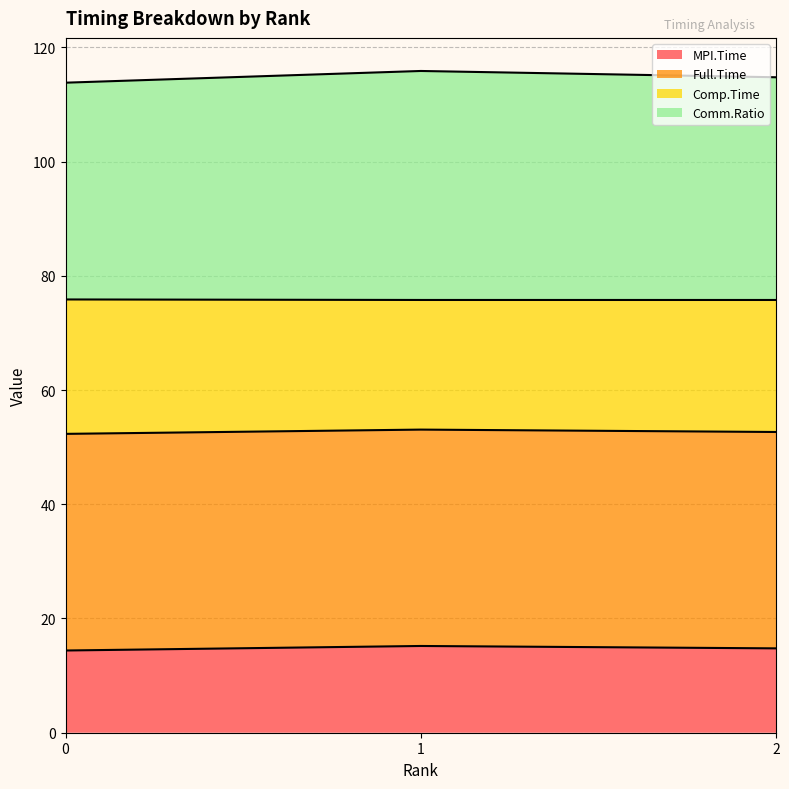

How many lines are shown in the chart?

4